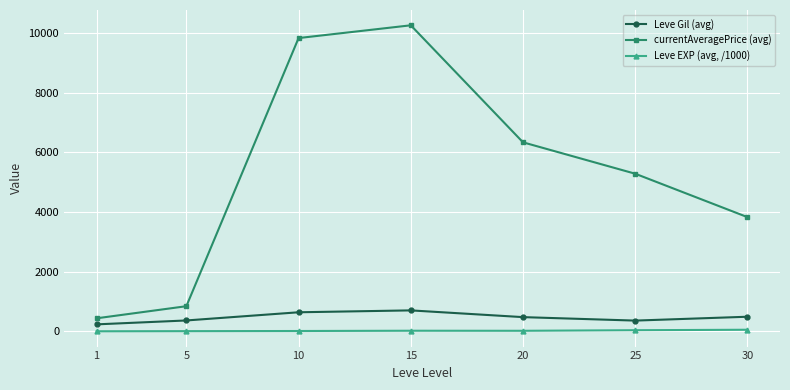

Which series has the largest range (max minus min)?

currentAveragePrice (avg)